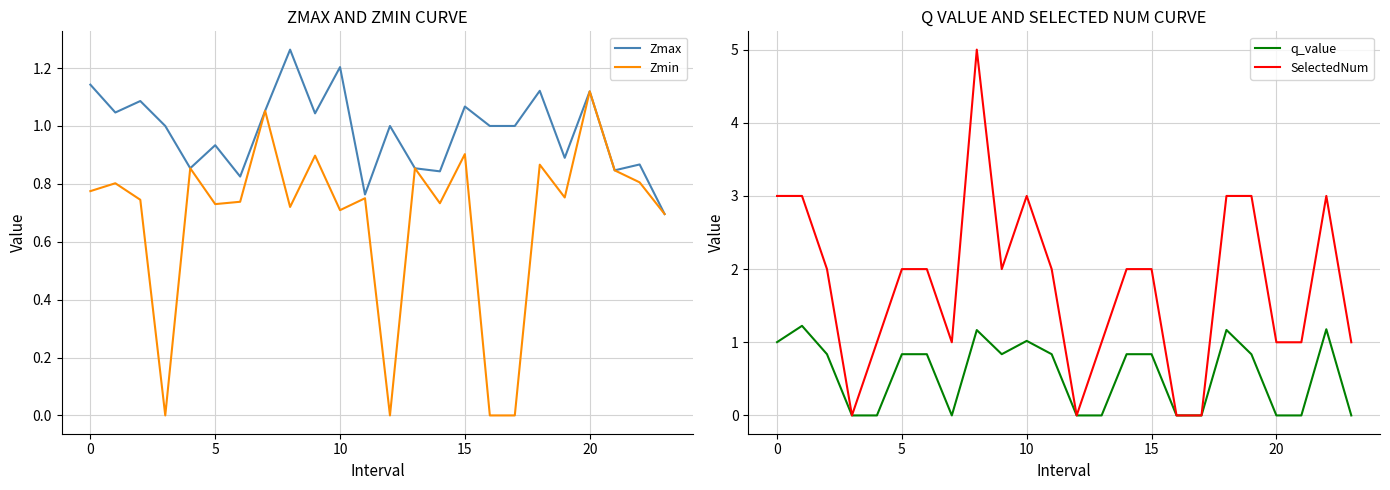

Reading left to right, what are all the values shown in this chart?

Zmax: 1.1	1.0	1.1	1.0	0.9	0.9	0.8	1.1	1.3	1.0	1.2	0.8	1.0	0.9	0.8	1.1	1.0	1.0	1.1	0.9	1.1	0.8	0.9	0.7
Zmin: 0.8	0.8	0.7	0.0	0.9	0.7	0.7	1.1	0.7	0.9	0.7	0.8	0.0	0.9	0.7	0.9	0.0	0.0	0.9	0.8	1.1	0.8	0.8	0.7
q_value: 1.0	1.2	0.8	0.0	-0.0	0.8	0.8	-0.0	1.2	0.8	1.0	0.8	0.0	-0.0	0.8	0.8	0.0	0.0	1.2	0.8	-0.0	-0.0	1.2	-0.0
SelectedNum: 3.0	3.0	2.0	0.0	1.0	2.0	2.0	1.0	5.0	2.0	3.0	2.0	0.0	1.0	2.0	2.0	0.0	0.0	3.0	3.0	1.0	1.0	3.0	1.0